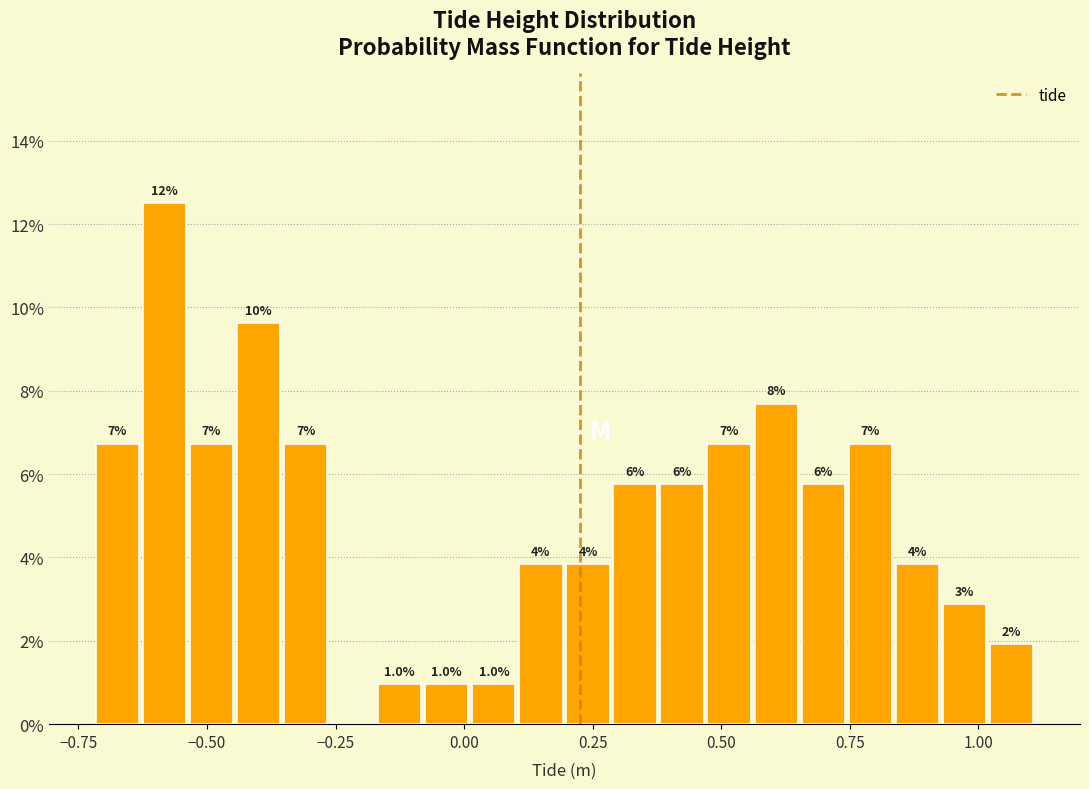

Around what value on the x-axis is the tallest bar? Give the approximate position of its centre, as read against the axis.

-0.60